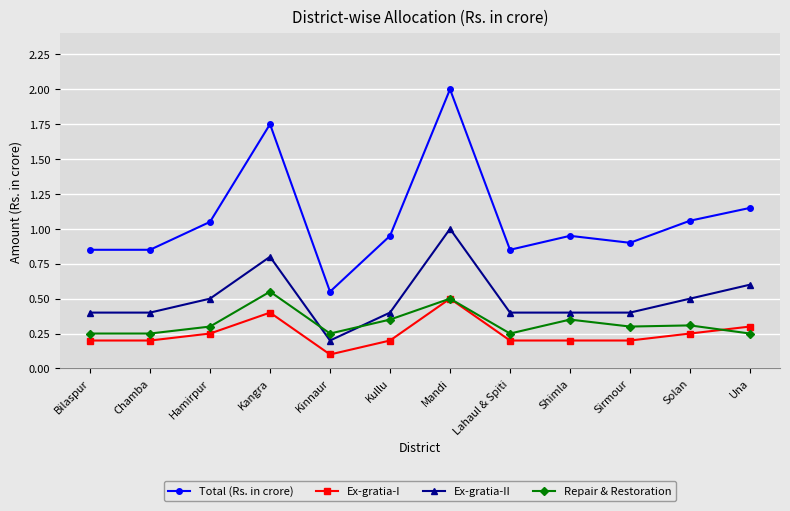

What is the value of the Ex-gratia-II point at the 8th from the left?

0.4